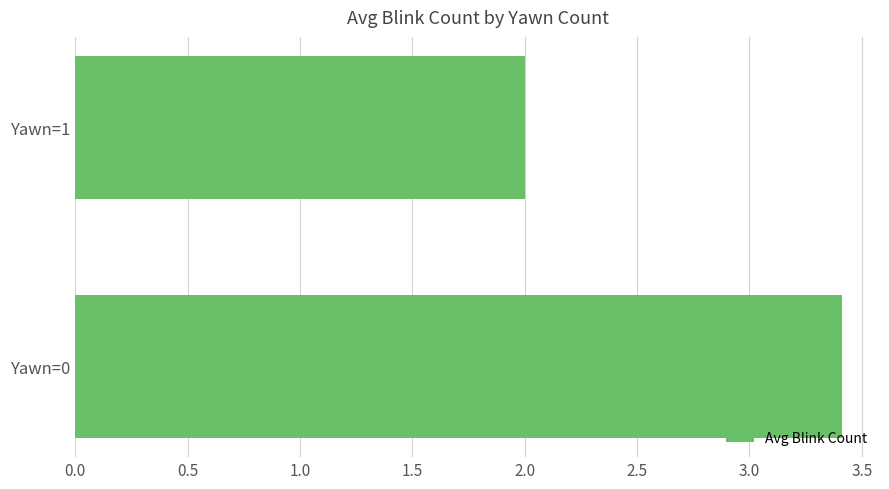

What is the change in value from Yawn=0 to Yawn=1?

-1.4